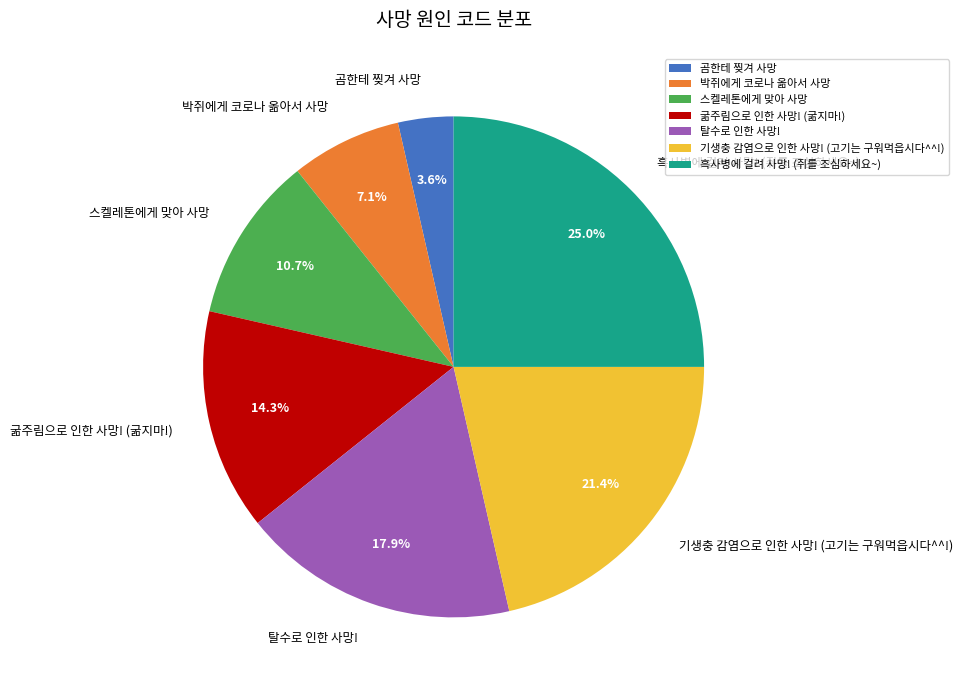

What is the largest slice in the pie chart?

흑사병에 걸려 사망! (쥐를 조심하세요~)